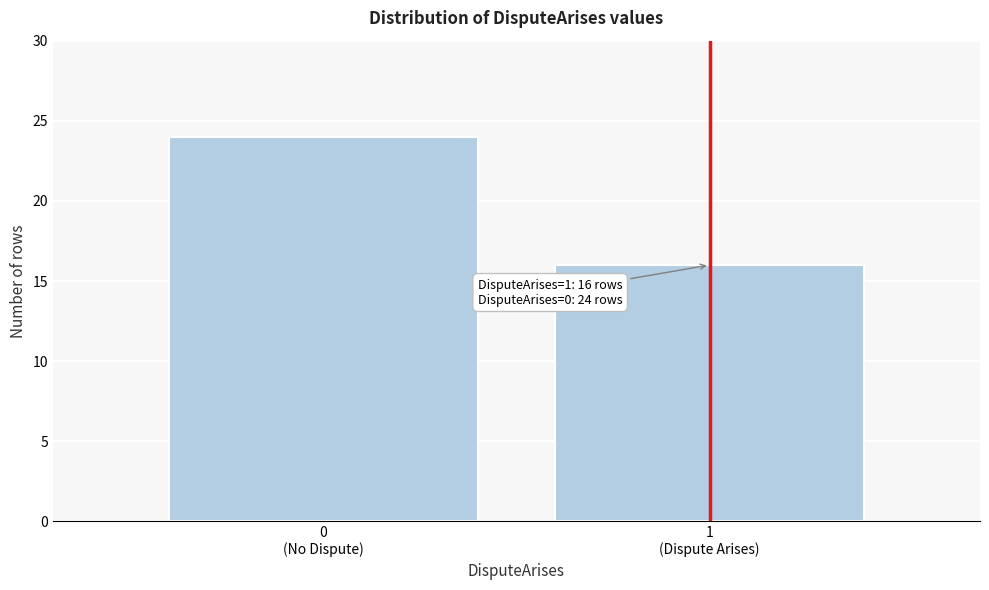

Reading right to left, extract all data points from this chart.

16	24